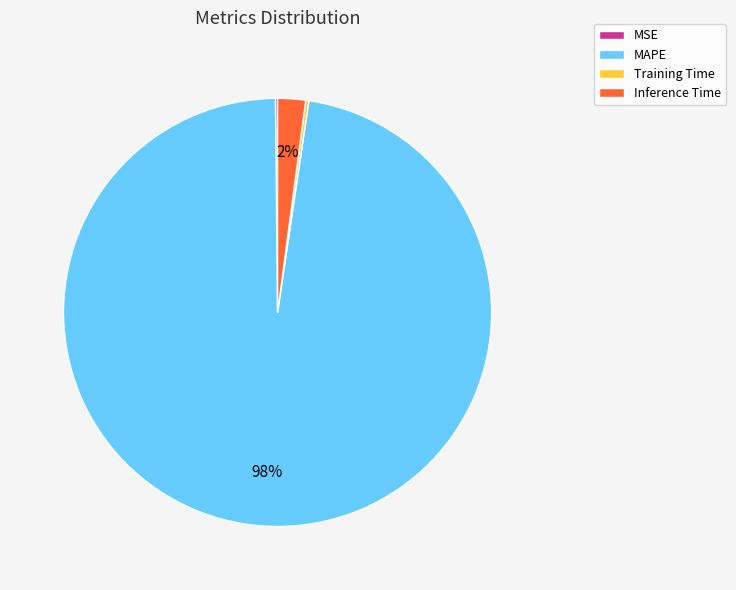

Which has a higher value, Inference Time or MAPE?

MAPE